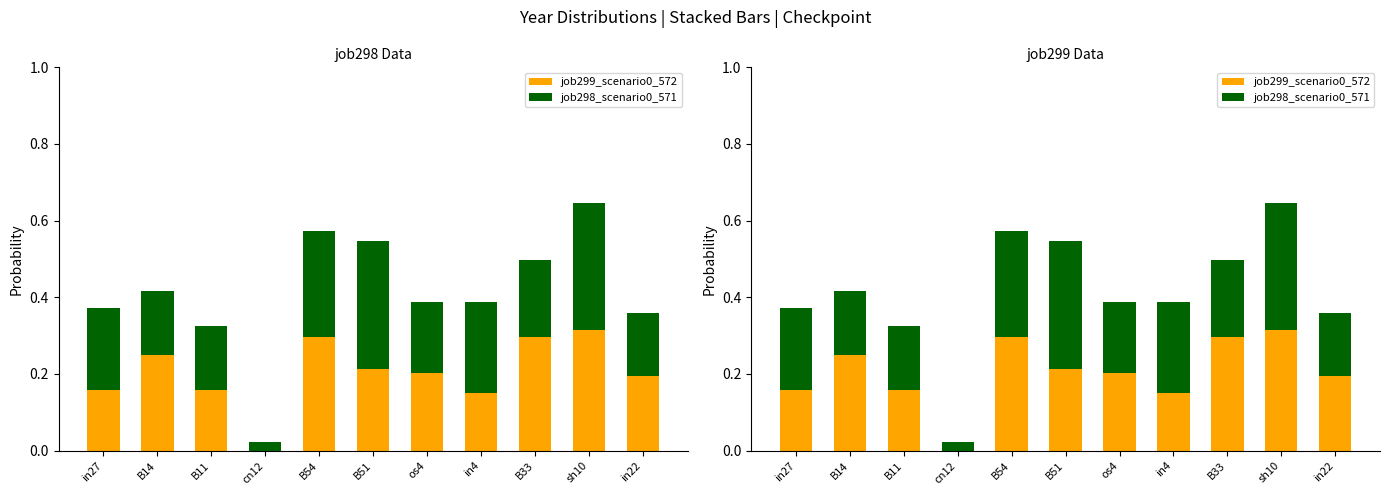

Reading left to right, extract all data points from this chart.

job299_scenario0_572: in27=0.2	B14=0.2	B11=0.2	cn12=0.0	B54=0.3	B51=0.2	os4=0.2	in4=0.2	B33=0.3	sh10=0.3	in22=0.2
job298_scenario0_571: in27=0.2	B14=0.2	B11=0.2	cn12=0.0	B54=0.3	B51=0.3	os4=0.2	in4=0.2	B33=0.2	sh10=0.3	in22=0.2